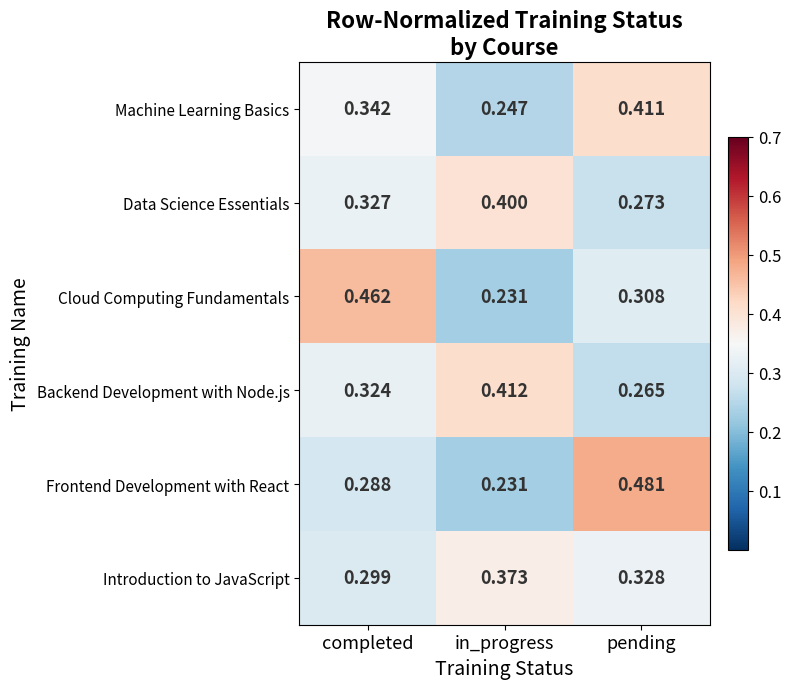

At which category is the sum across all series the highest?

pending